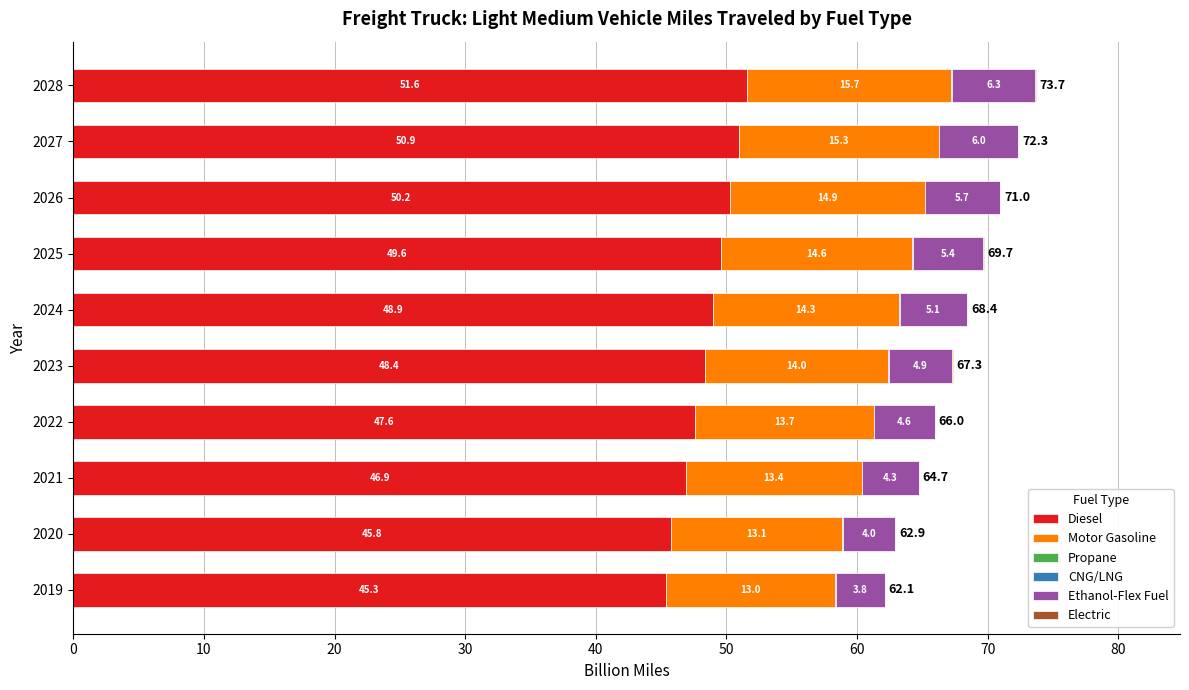

What is the total value across all series at 2019?

62.1